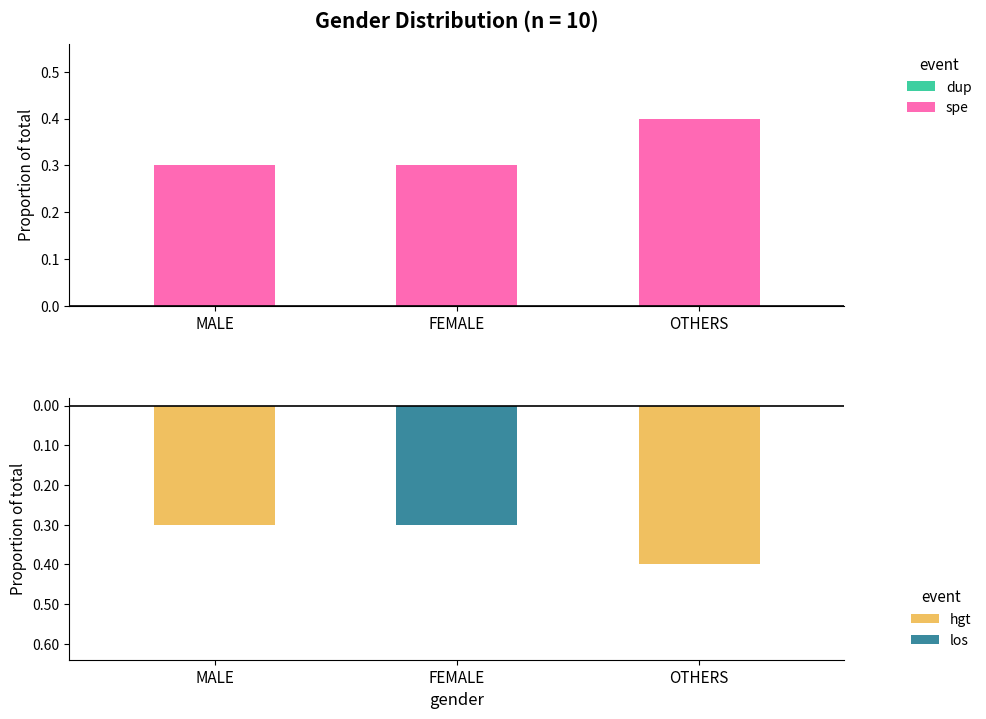

Which has a higher value, MALE or OTHERS?

OTHERS